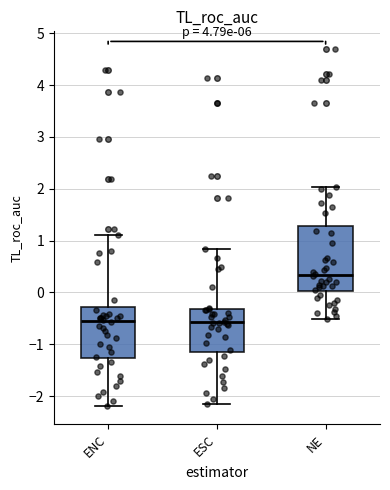

Which box's median line is the highest?

NE